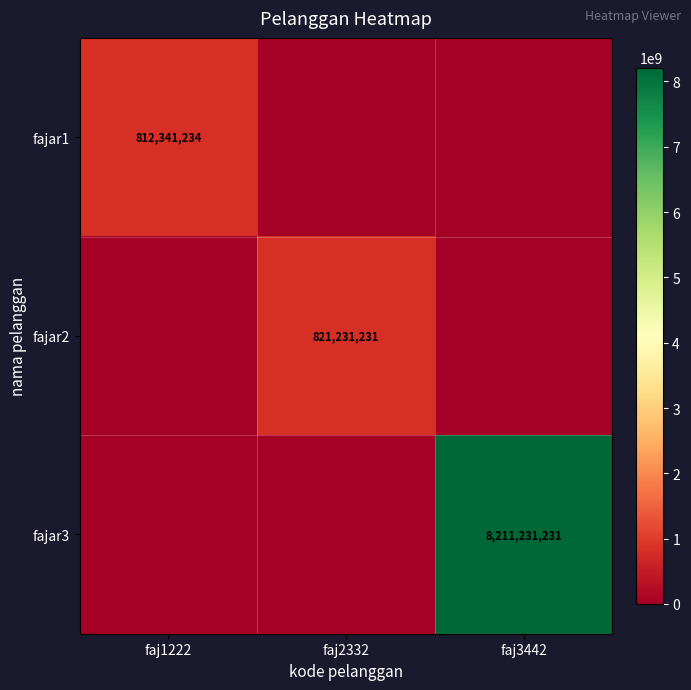

The fajar1 series shows 812341234 at faj1222. True or false?

True